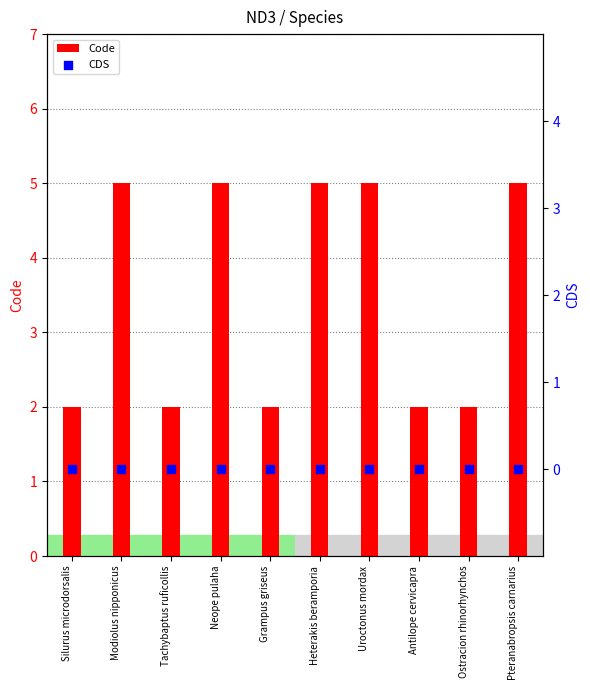

What are all the series names shown in the legend?

Code, CDS